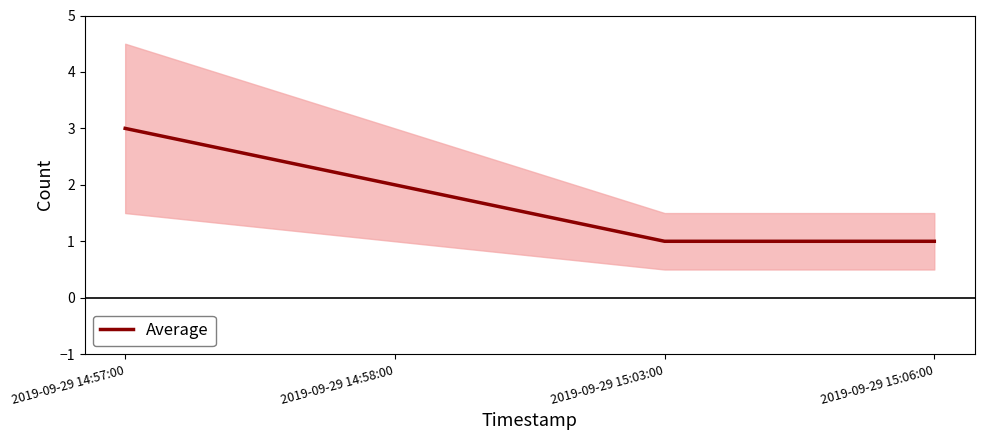

What is the ratio of the value at 2019-09-29 14:57:00 to the value at 2019-09-29 14:58:00?

1.5